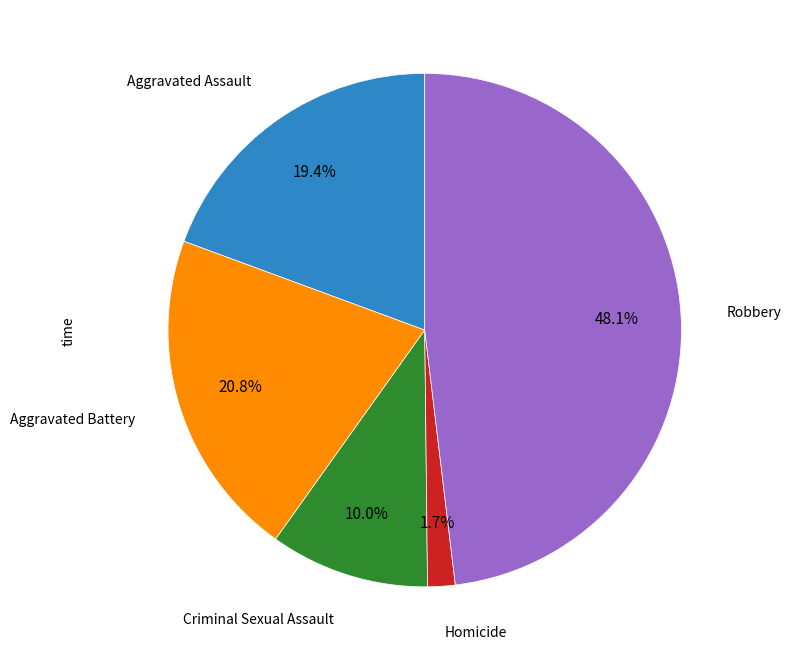

How many segments does this pie chart have?

5